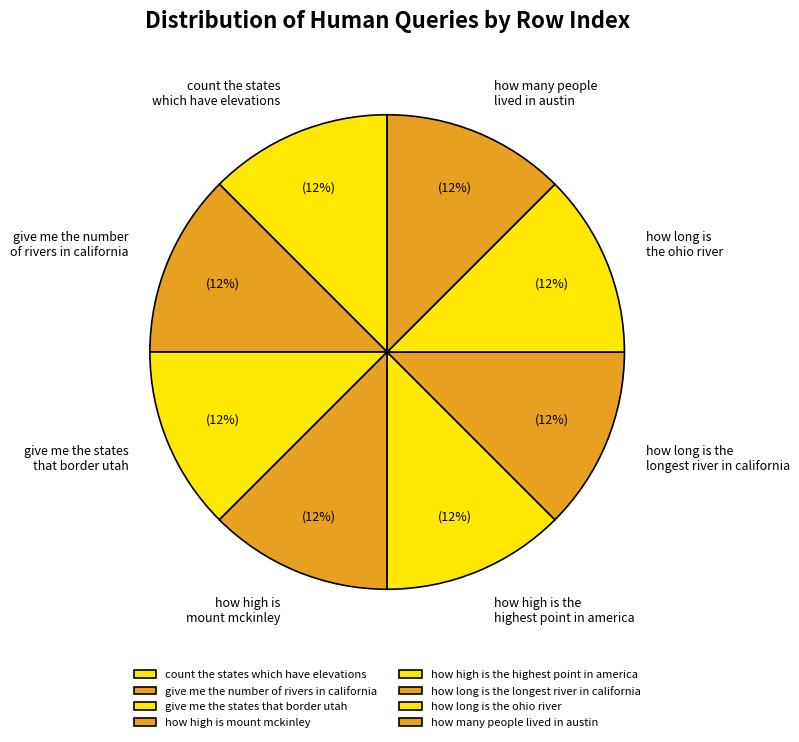

Does count the states which have elevations account for over 50% of the chart?

No